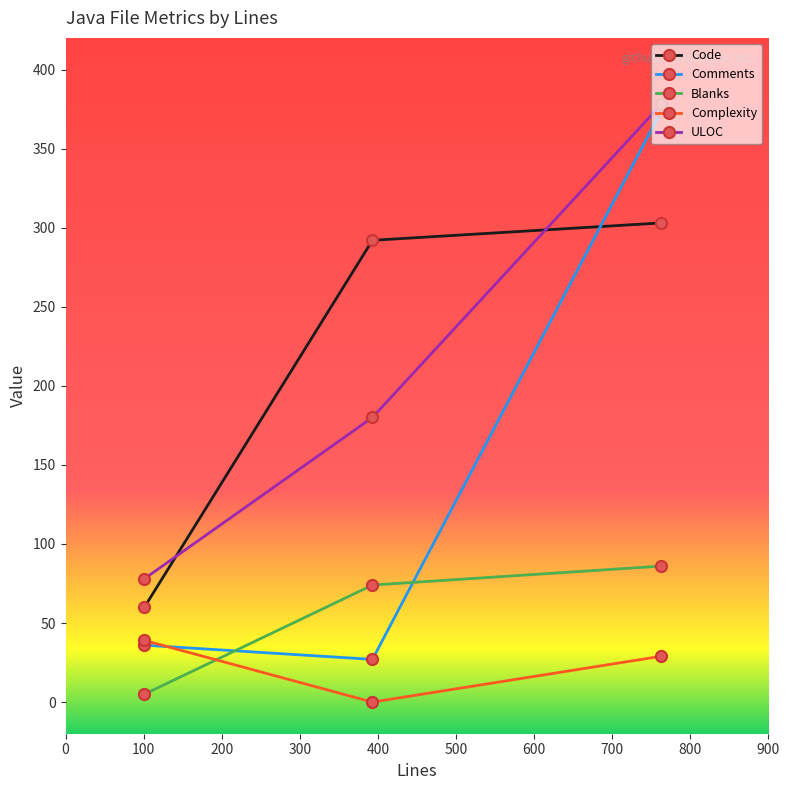

What is the value of the Complexity point at the 1st from the left?

39